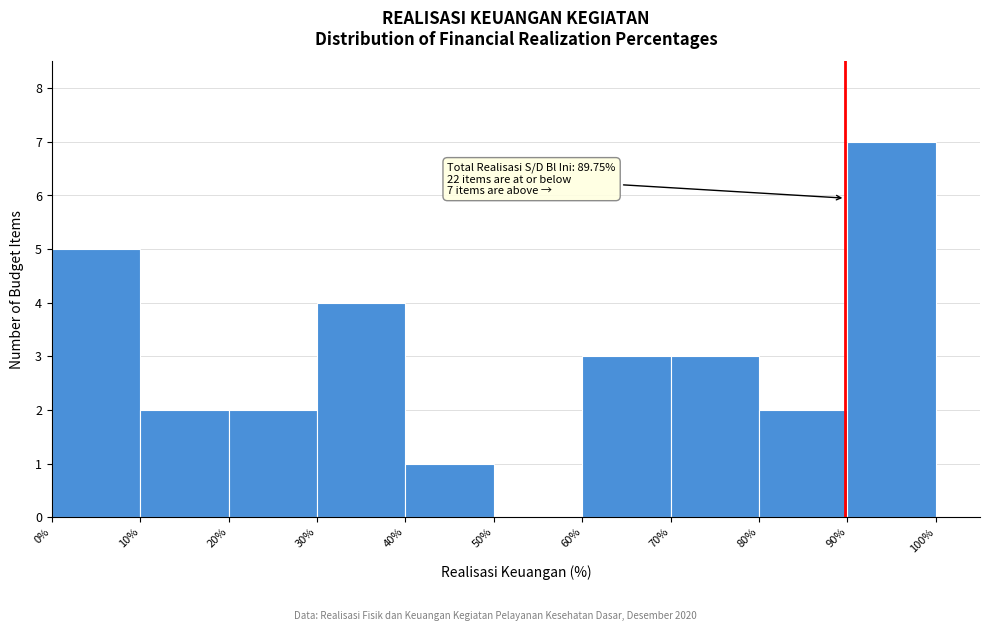

Which range on the x-axis has the tallest bar?

90% to 100%